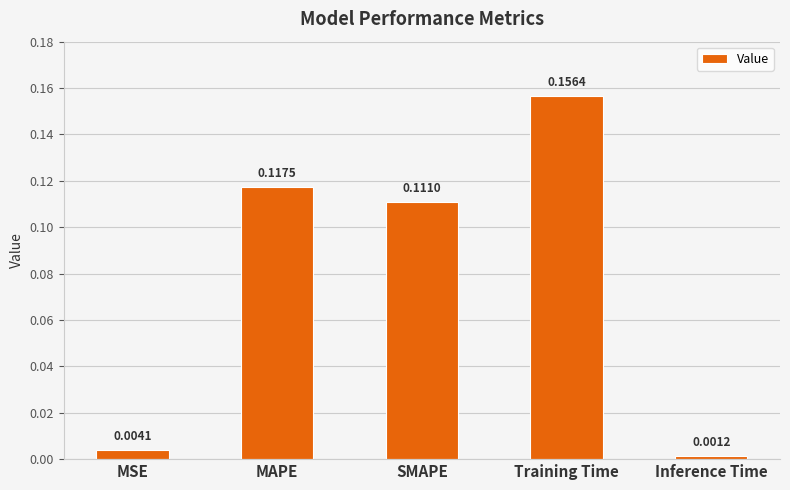

How many bars are there in total?

5